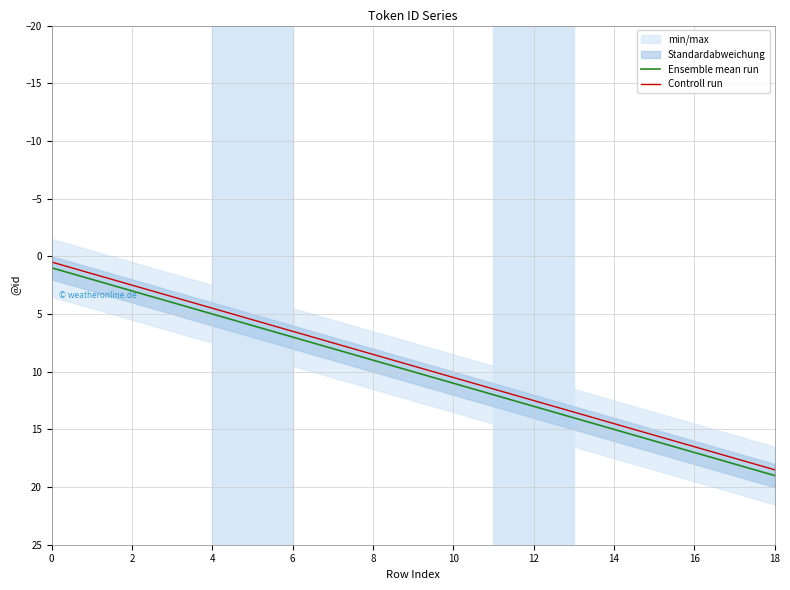

What is the label of the 17th point from the left?

16